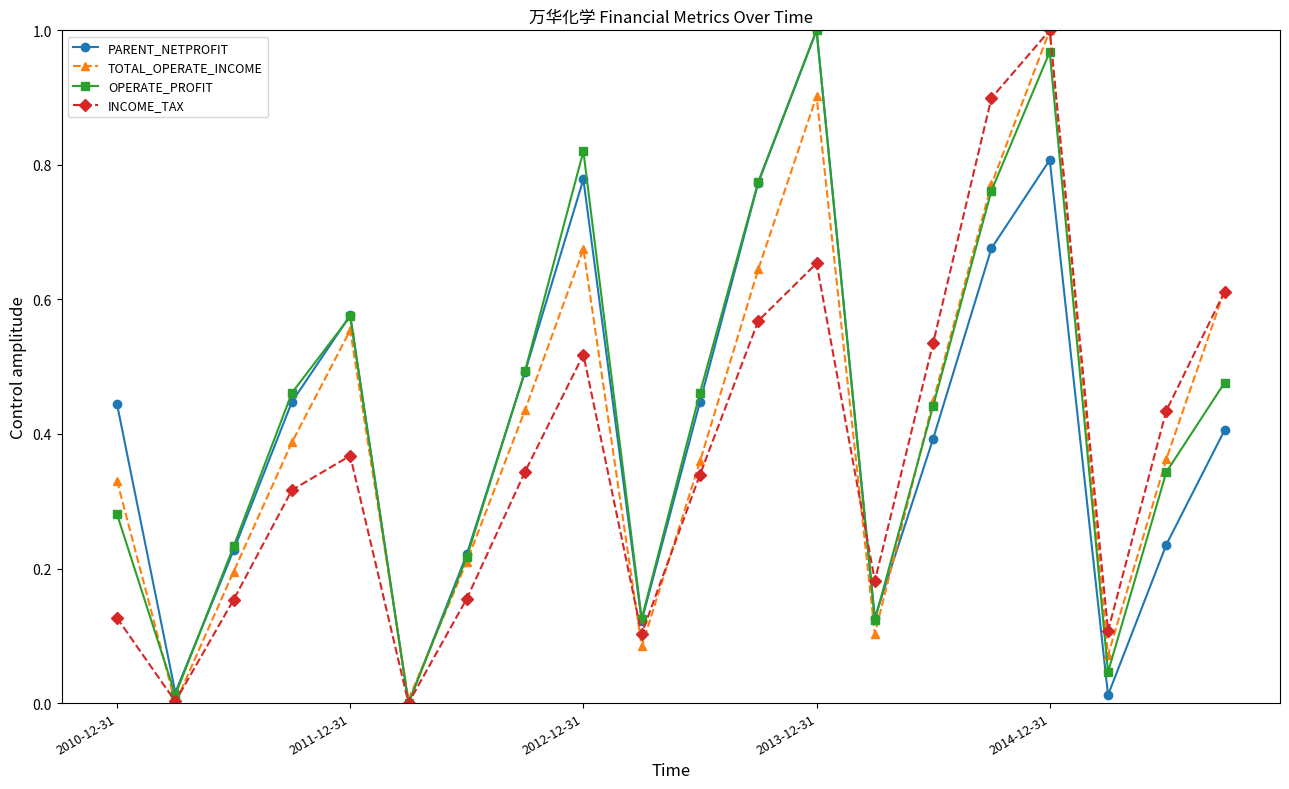

How many interior local valleys does the PARENT_NETPROFIT series have?

5